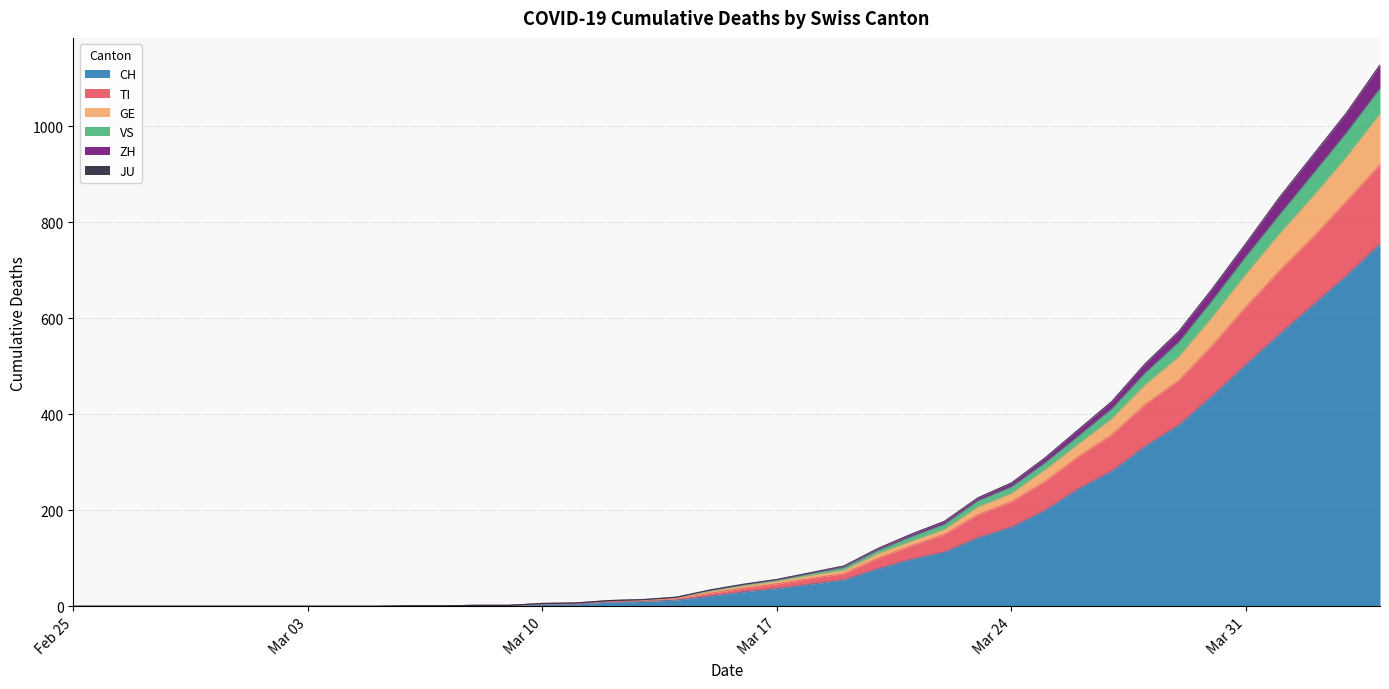

What is the maximum value for CH?

755